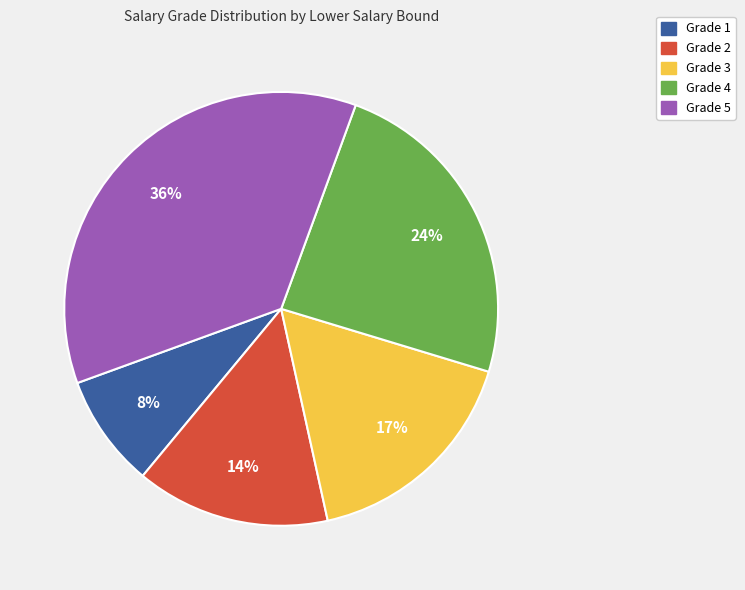

Count the number of slices in the pie.

5